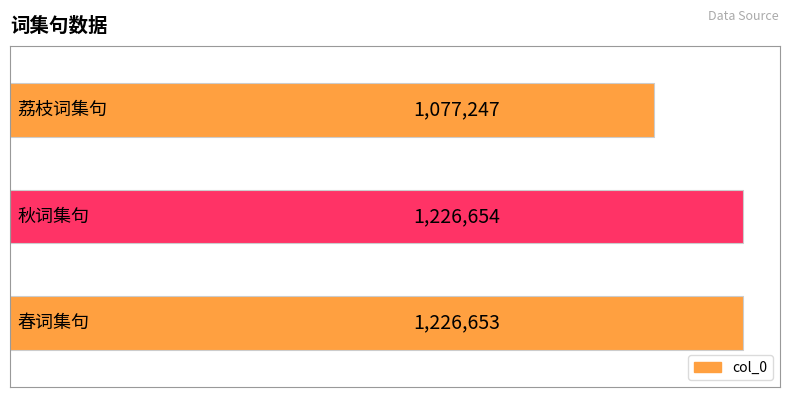

Reading bottom to top, what are all the values shown in this chart?

1226653	1226654	1077247